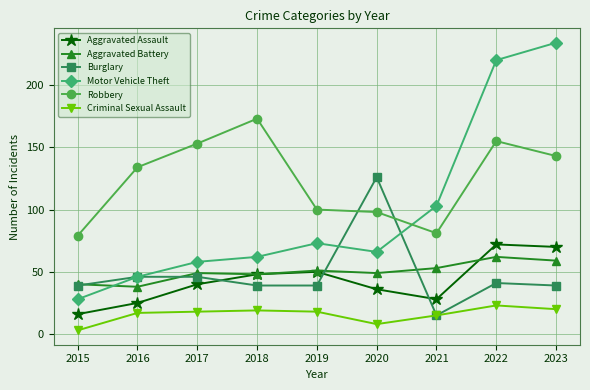

What is the highest value of the Aggravated Battery series?

62